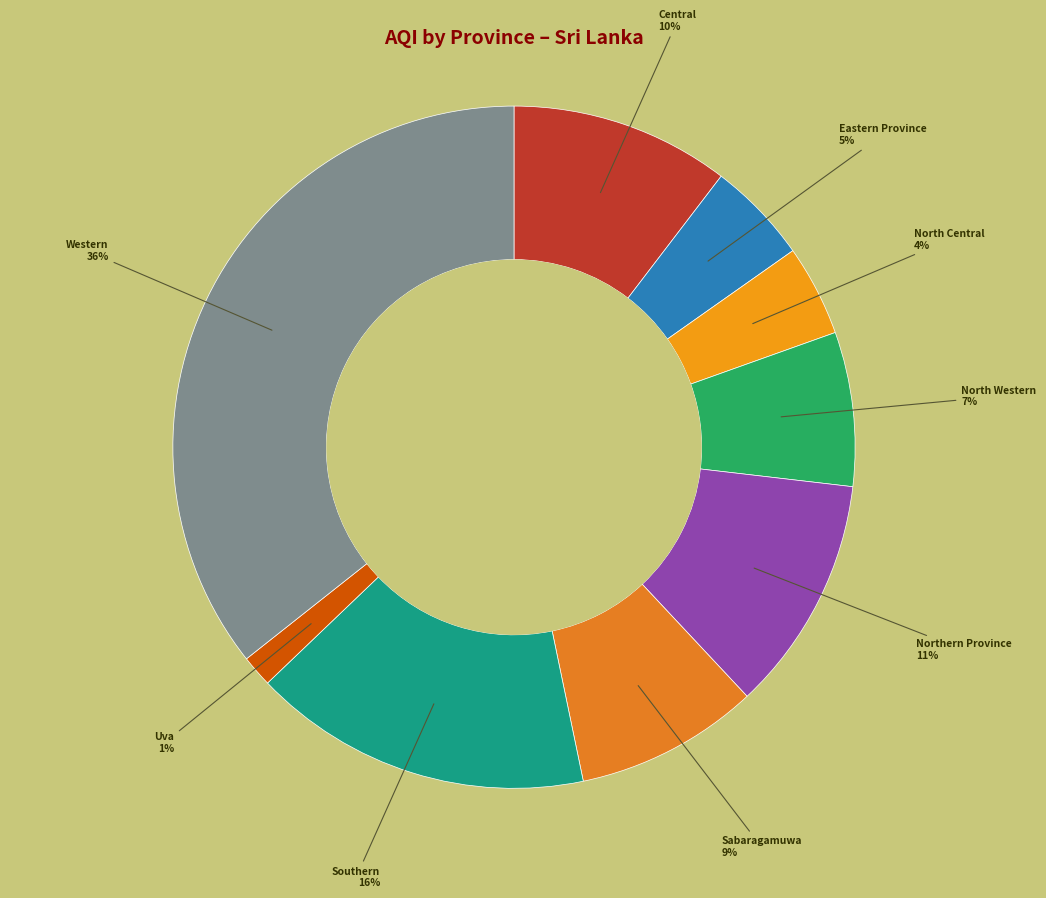

How many slices are in this pie chart?

9